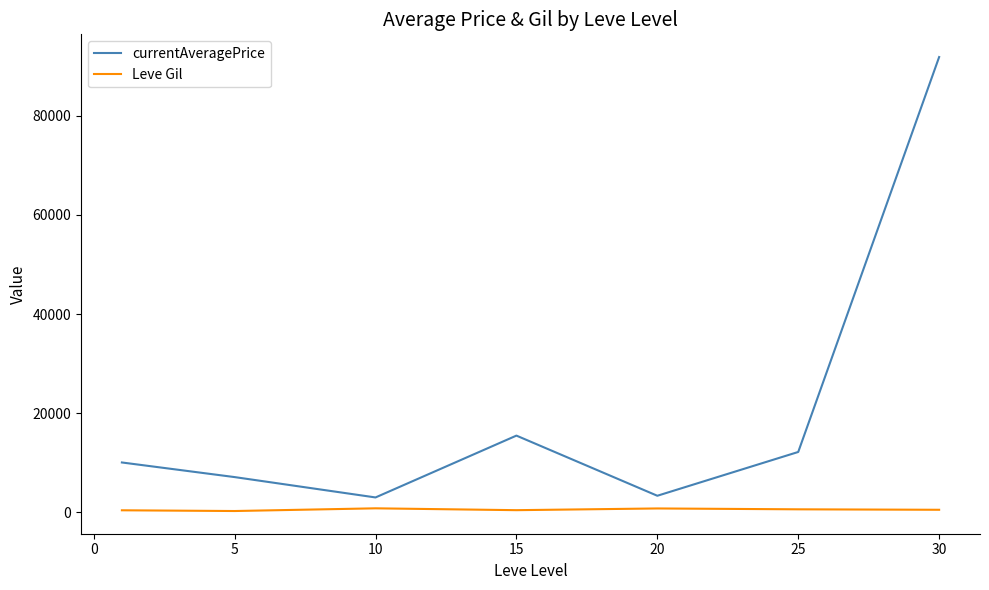

True or false: currentAveragePrice and Leve Gil cross at least once.

False